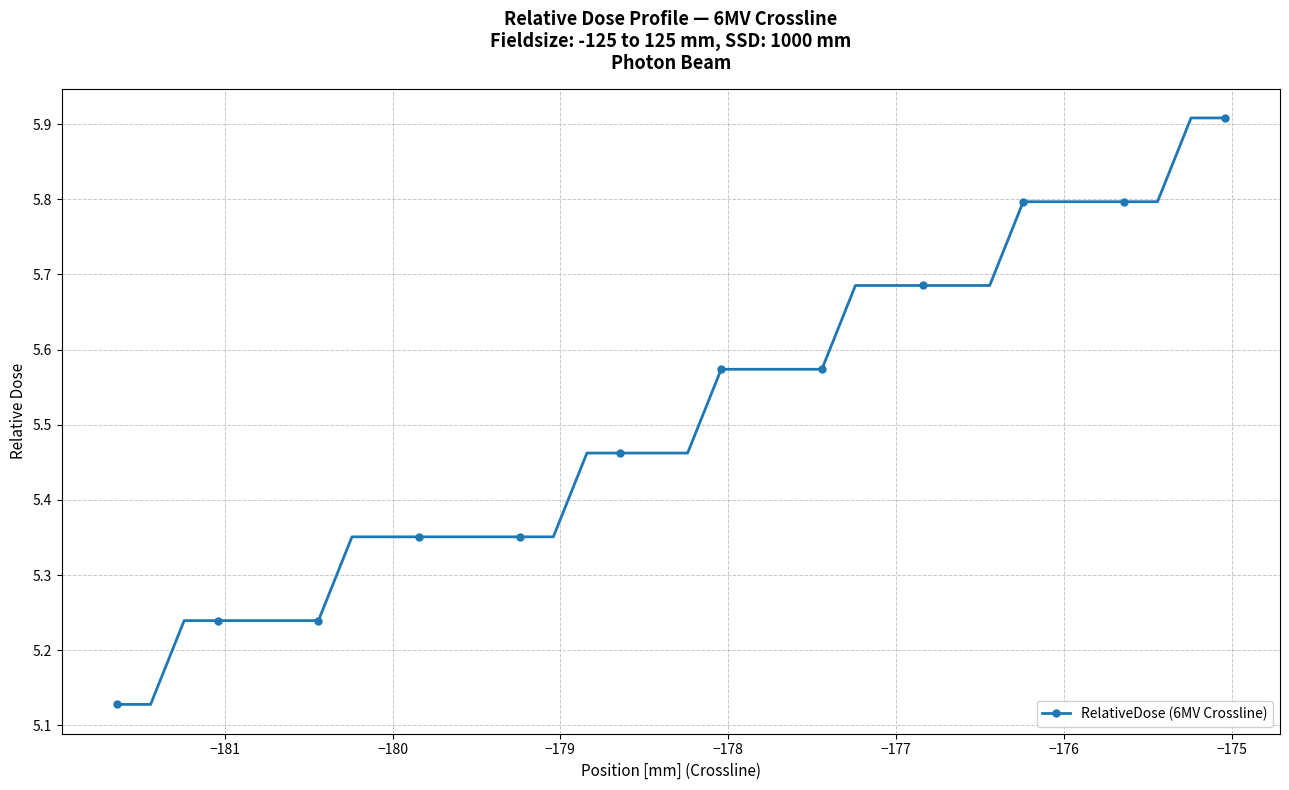

How many values are between 5 and 6?

34